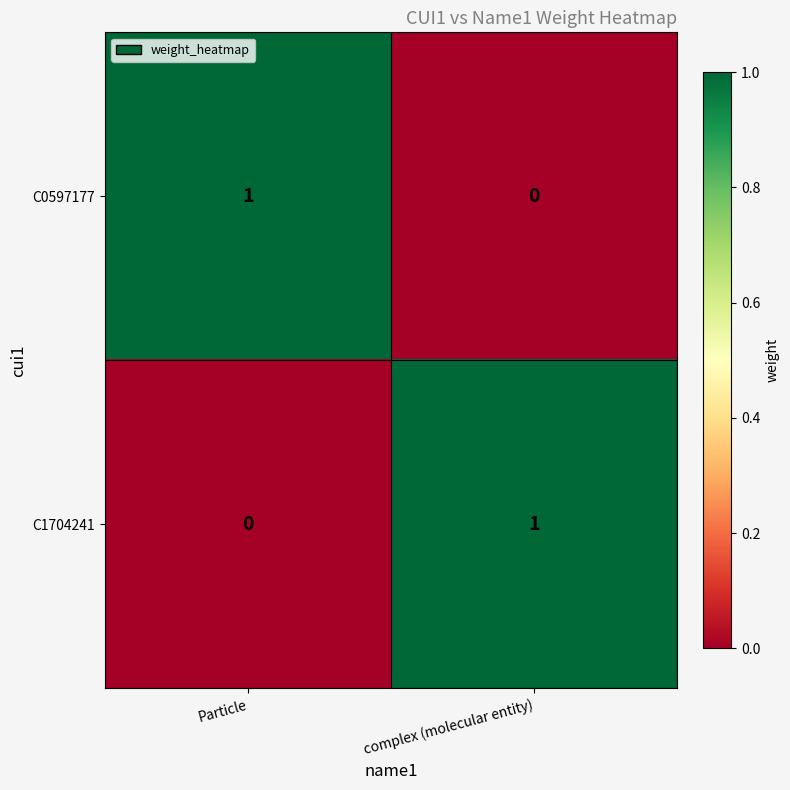

At complex (molecular entity), list the series in order from largest to smallest.

C1704241, C0597177